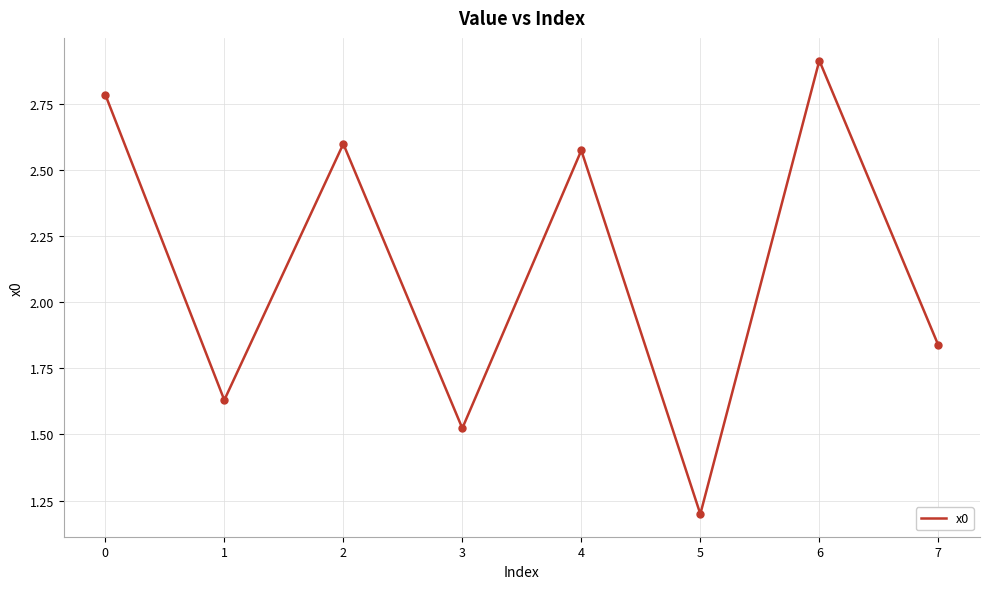

Which has a higher value, 1 or 5?

1